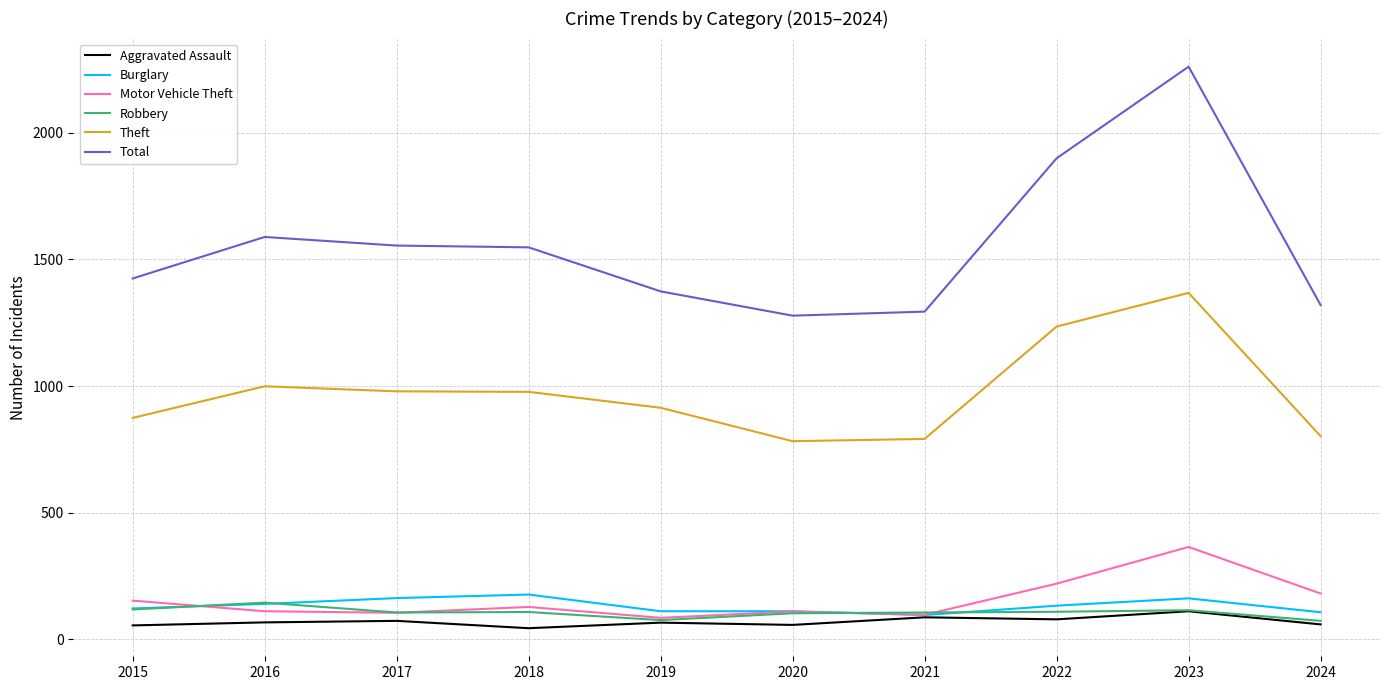

What is the smallest value displayed?

43